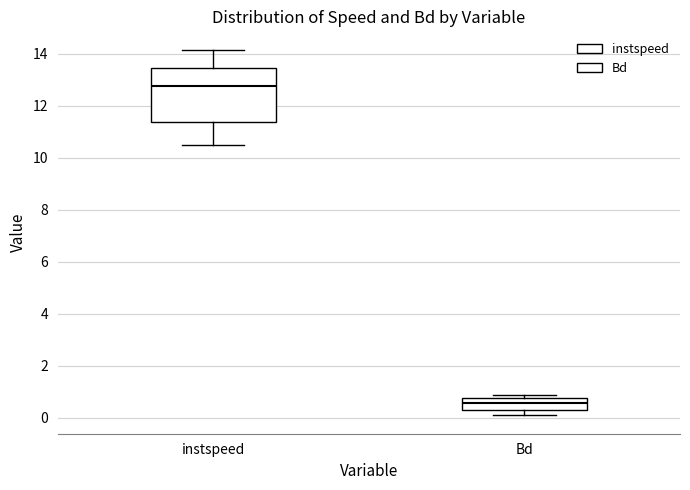

Where does the median line of the box for instspeed sit on the y-axis? The values are not printed on the chart, so give them approximately, as read against the axis.

12.8